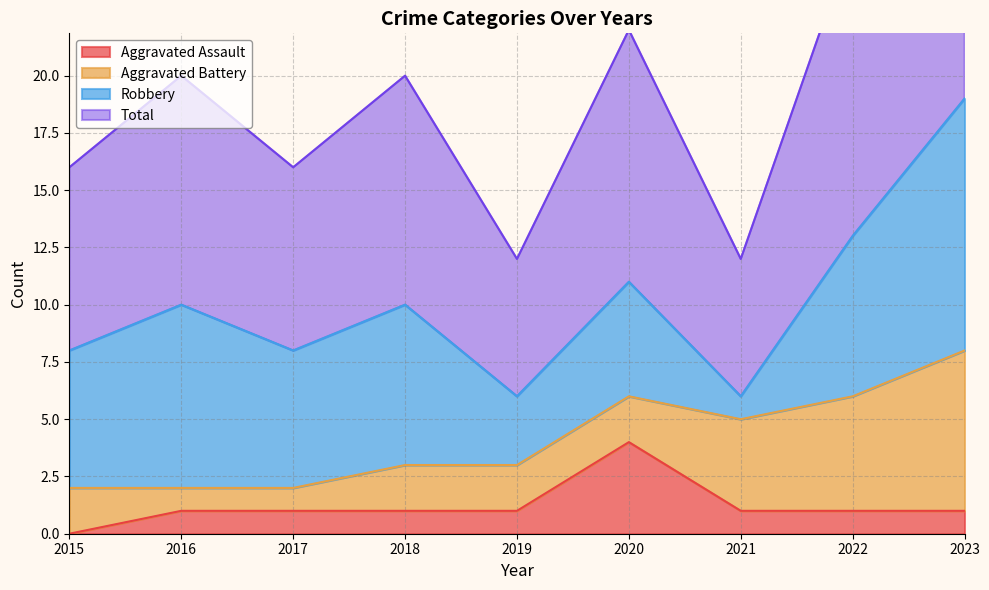

The value of Aggravated Assault at 2019 is 0. True or false?

False